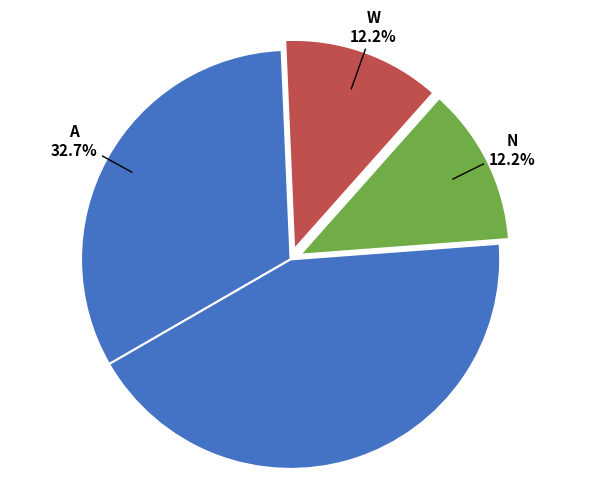

How many slices are in this pie chart?

4